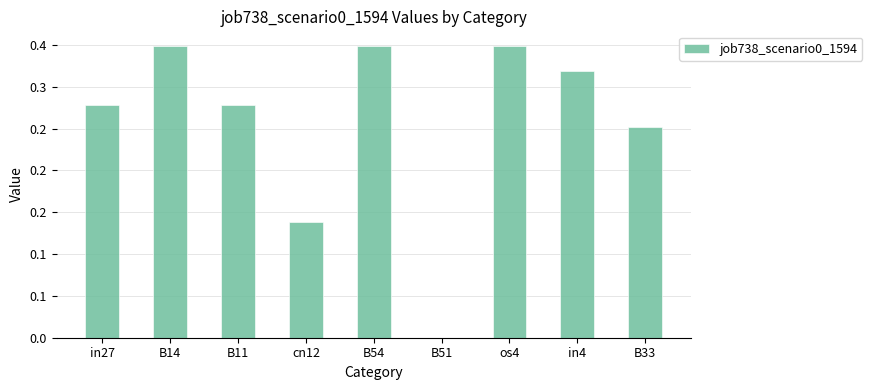

Reading left to right, what are all the values shown in this chart?

in27=0.3	B14=0.3	B11=0.3	cn12=0.1	B54=0.3	B51=0.0	os4=0.3	in4=0.3	B33=0.3